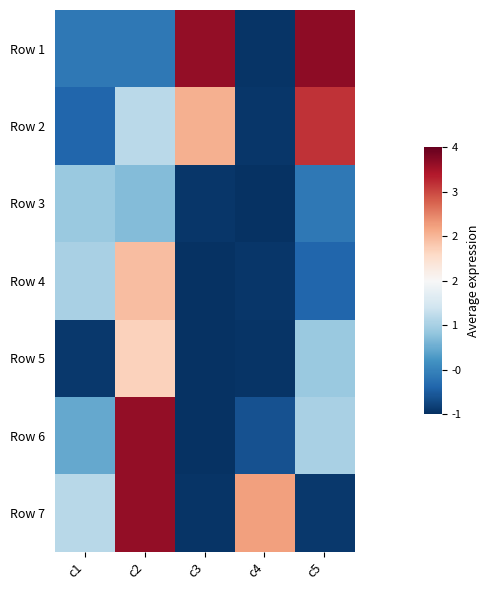

At c5, list the series in order from largest to smallest.

Row 1, Row 2, Row 6, Row 5, Row 3, Row 4, Row 7